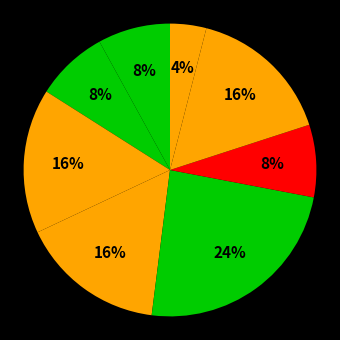

How many slices are in this pie chart?

8